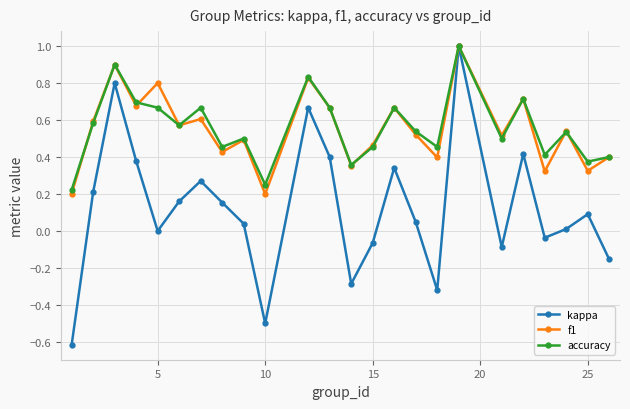

True or false: accuracy has more than 0 interior local peaks.

True